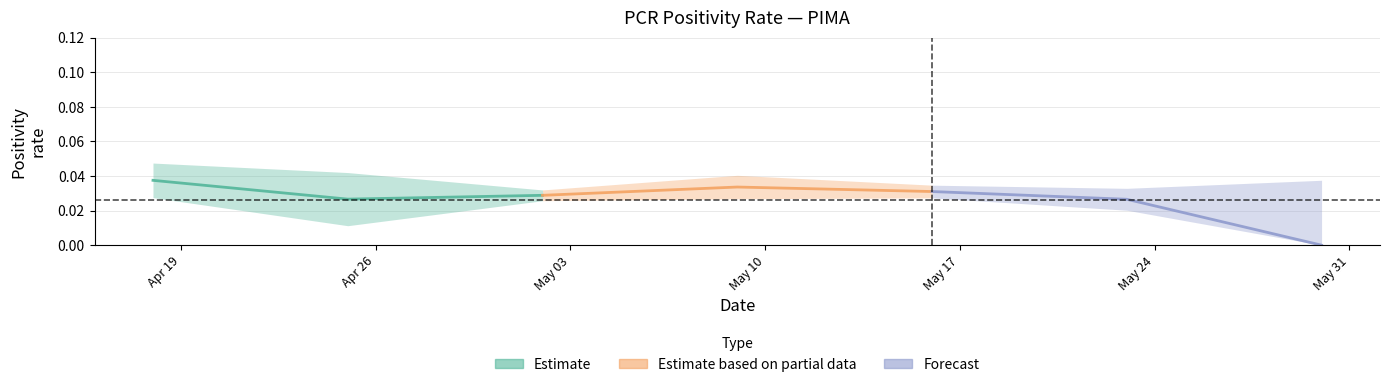

Which series changed the most between Apr 19 and Apr 26?

Estimate (PCR)